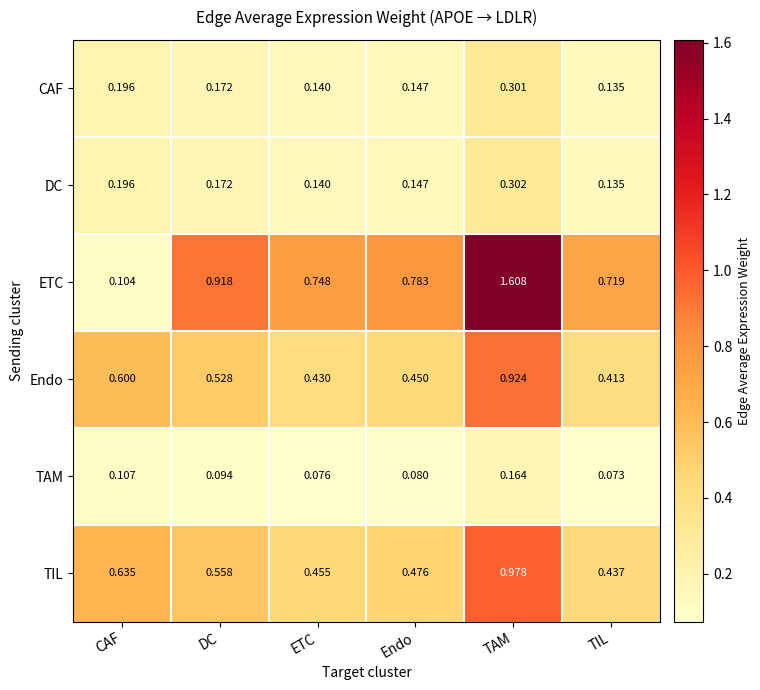

Is the value of ETC at DC greater than the value of DC at Endo?

Yes